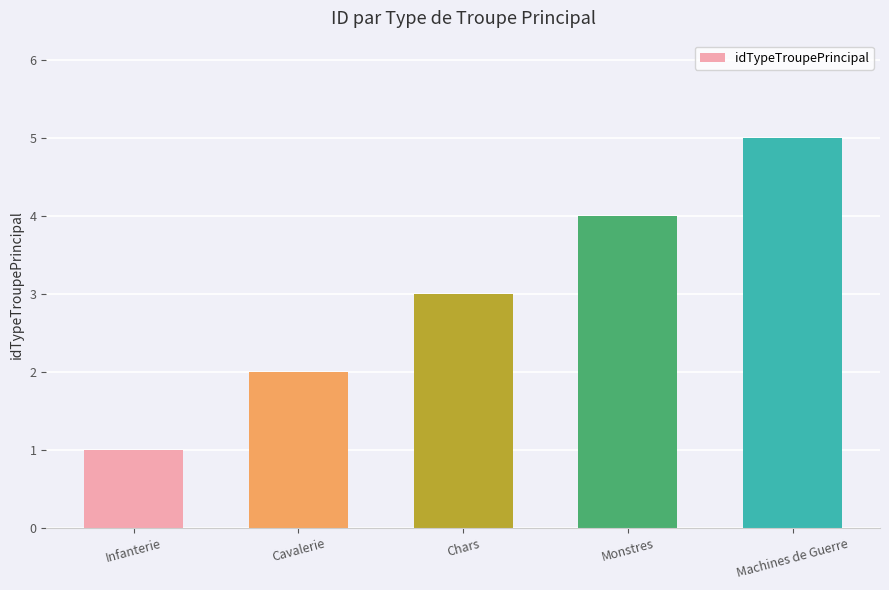

What is the change in value from Infanterie to Monstres?

+3